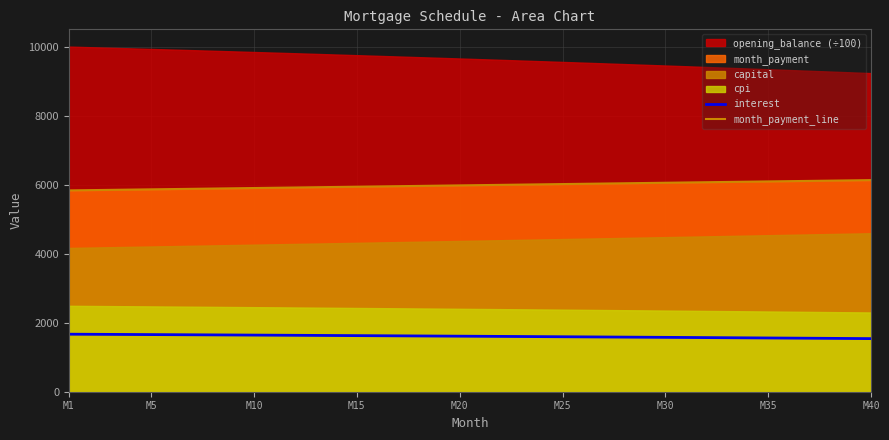

True or false: month_payment_line and interest cross at least once.

False